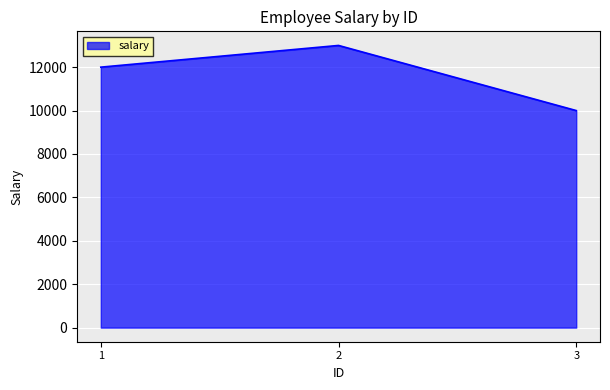

Reading right to left, transcribe all the data shown in this chart.

10000	13000	12000